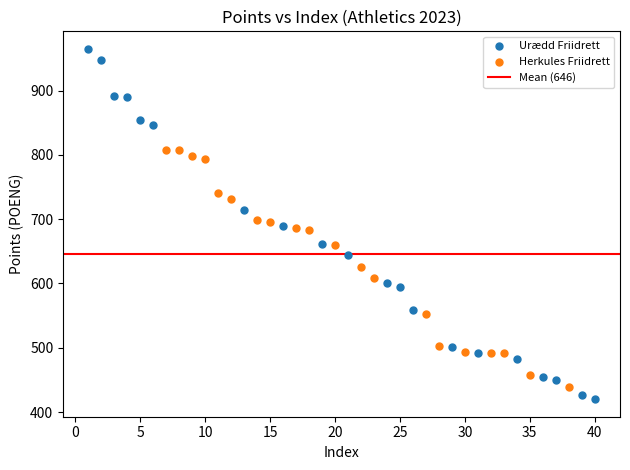

Which series reaches the maximum Y coordinate?

Urædd Friidrett